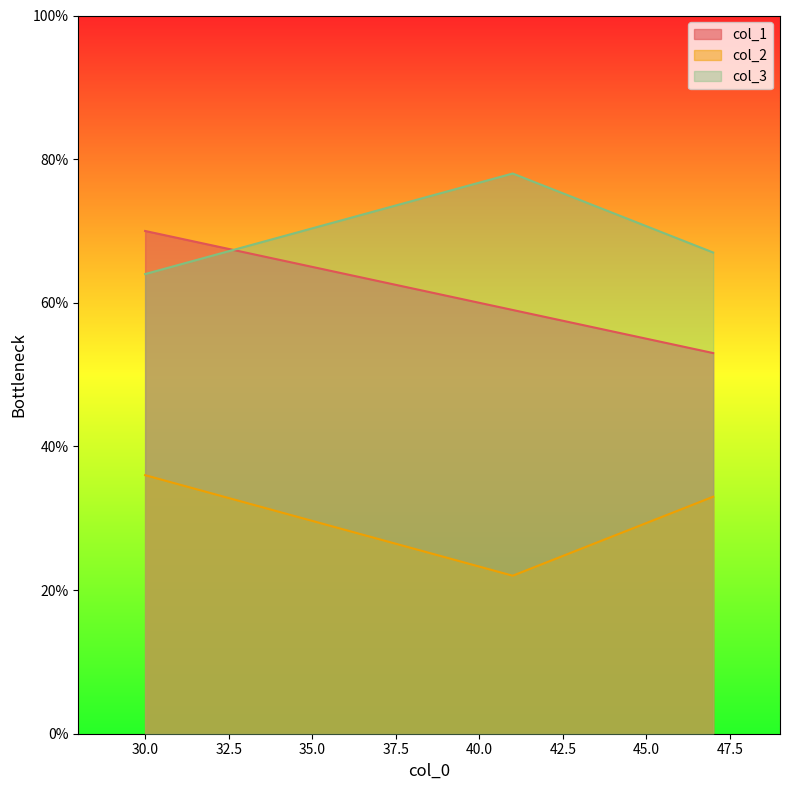

What is the average value of the col_3 series?

70